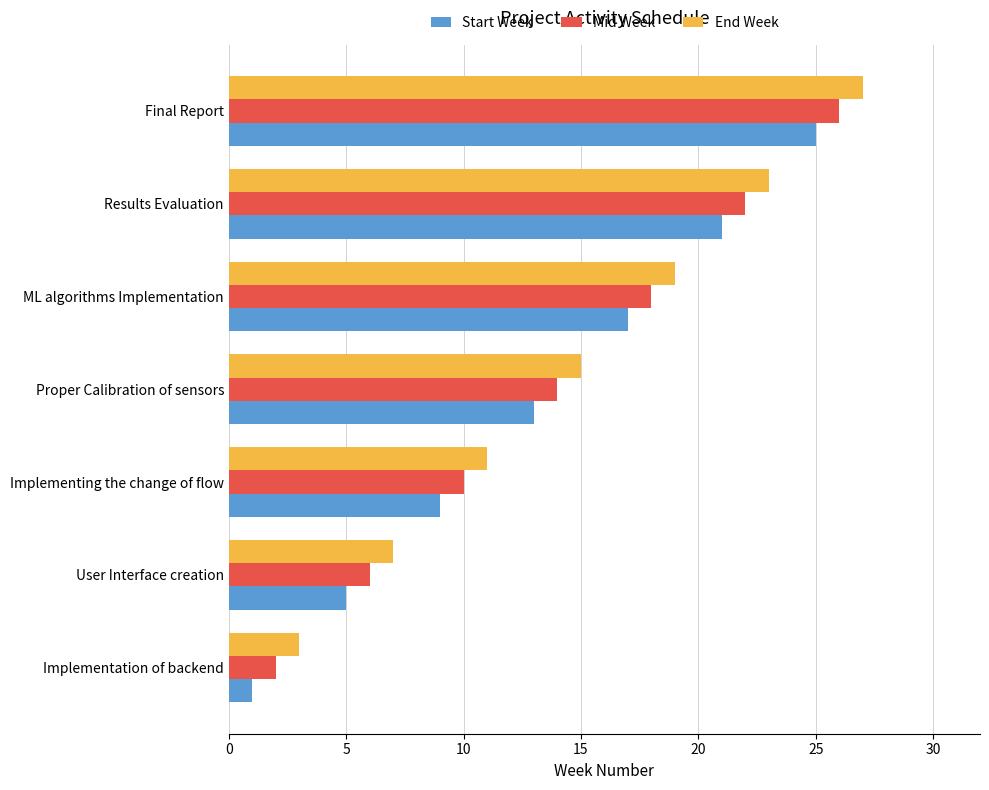

Rank the categories by Start Week value from lowest to highest.

Implementation of backend, User Interface creation, Implementing the change of flow, Proper Calibration of sensors, ML algorithms Implementation, Results Evaluation, Final Report